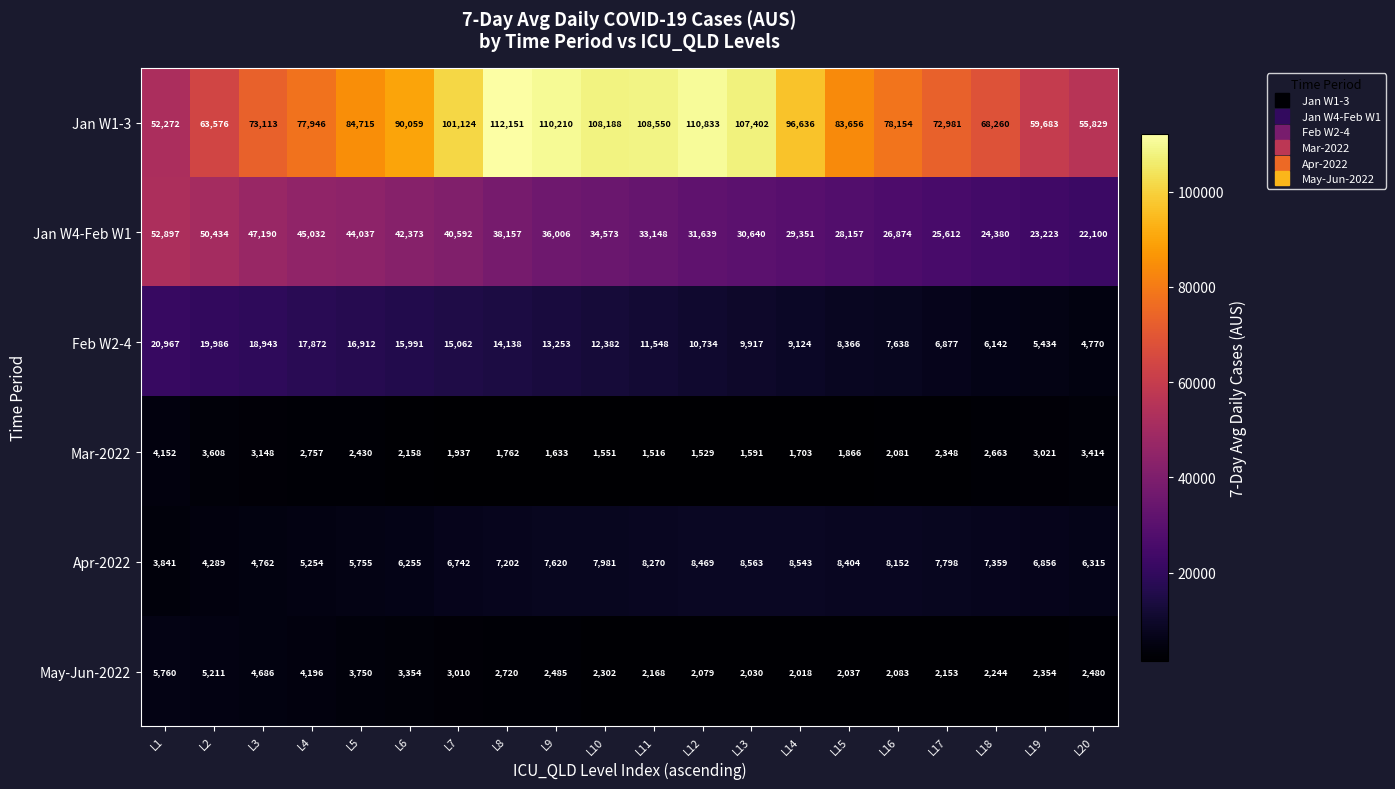

What is the difference between the Jan W4-Feb W1 values at L11 and L20?

11048